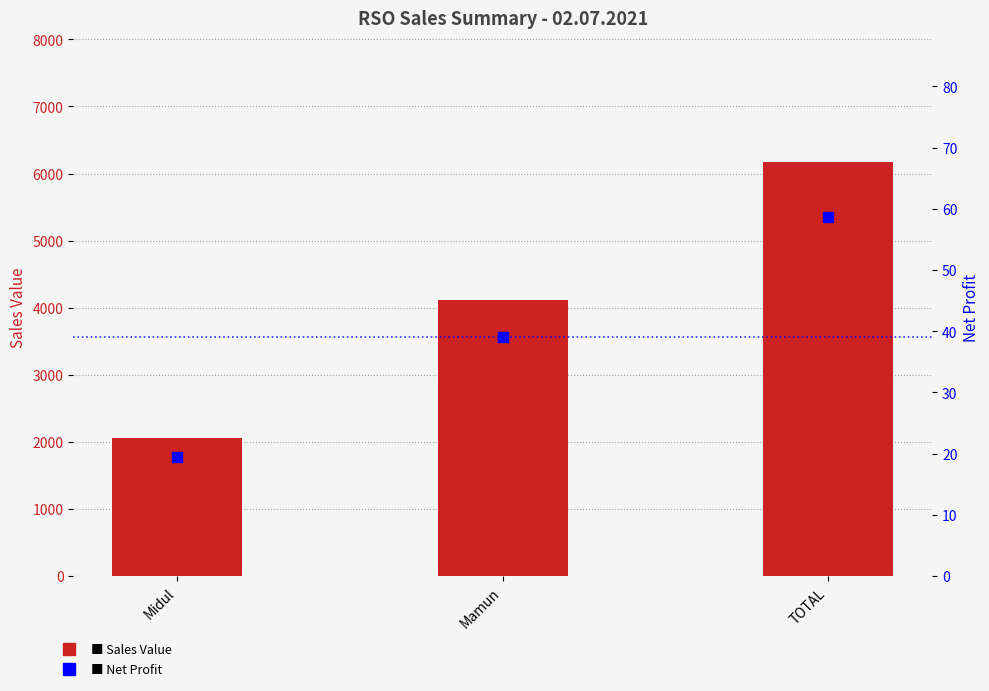

Which series has the largest Y range (max minus min)?

Sales Value